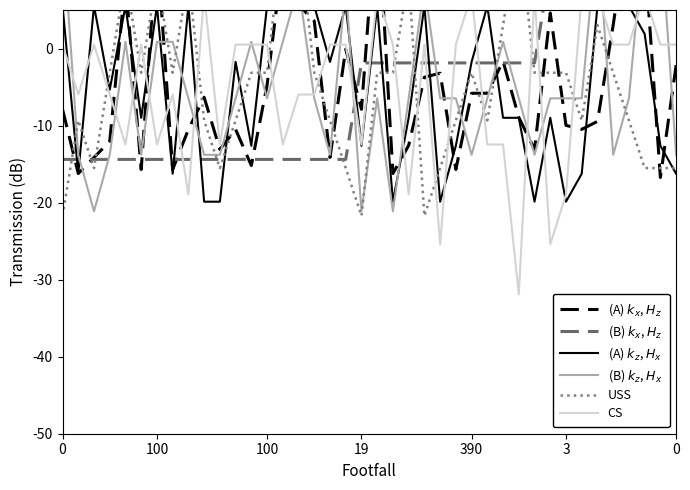

What is the approximate value of USS at 100?

-9.3